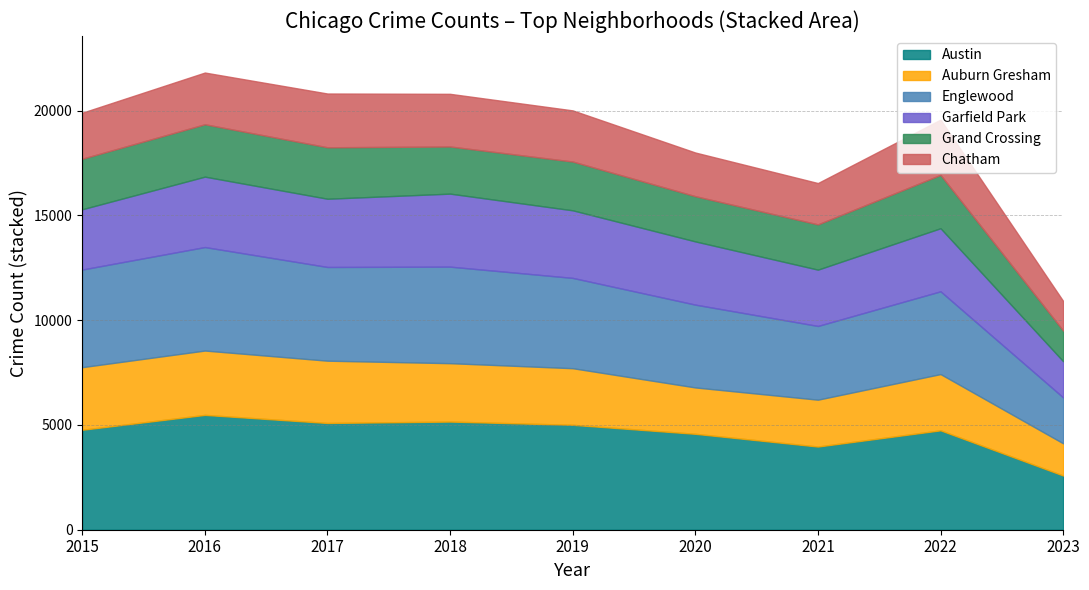

Is the value of 2017 at 21 greater than the value of 2021 at 2023?

Yes